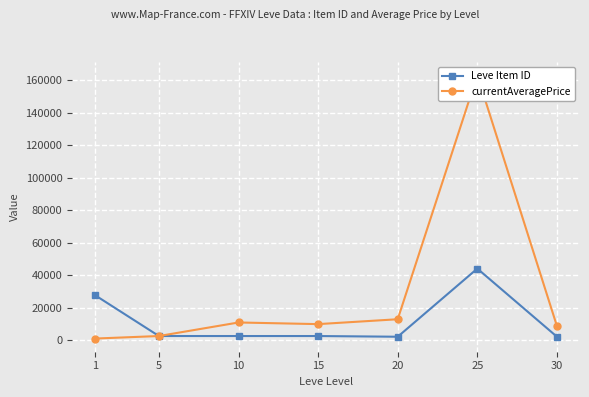

What is the value of the Leve Item ID point at the 7th from the left?

2260